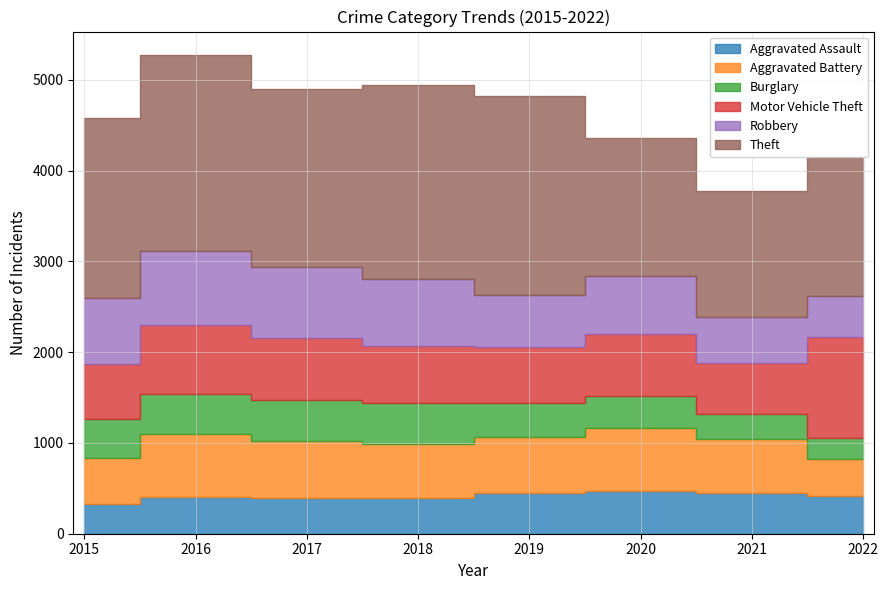

What is the value of the Robbery point at the 8th from the left?

452